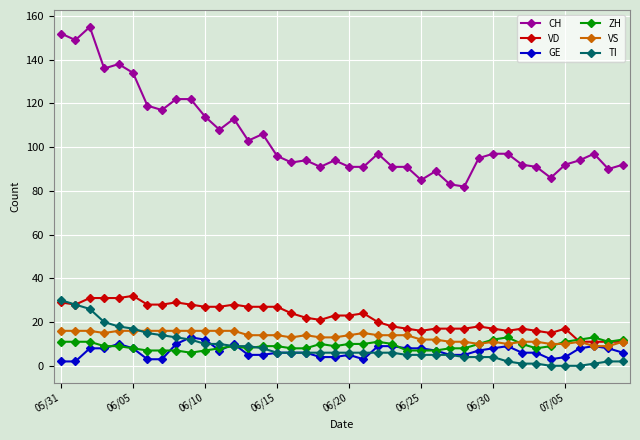

What is the value of the VD point at the 12th from the left?

27